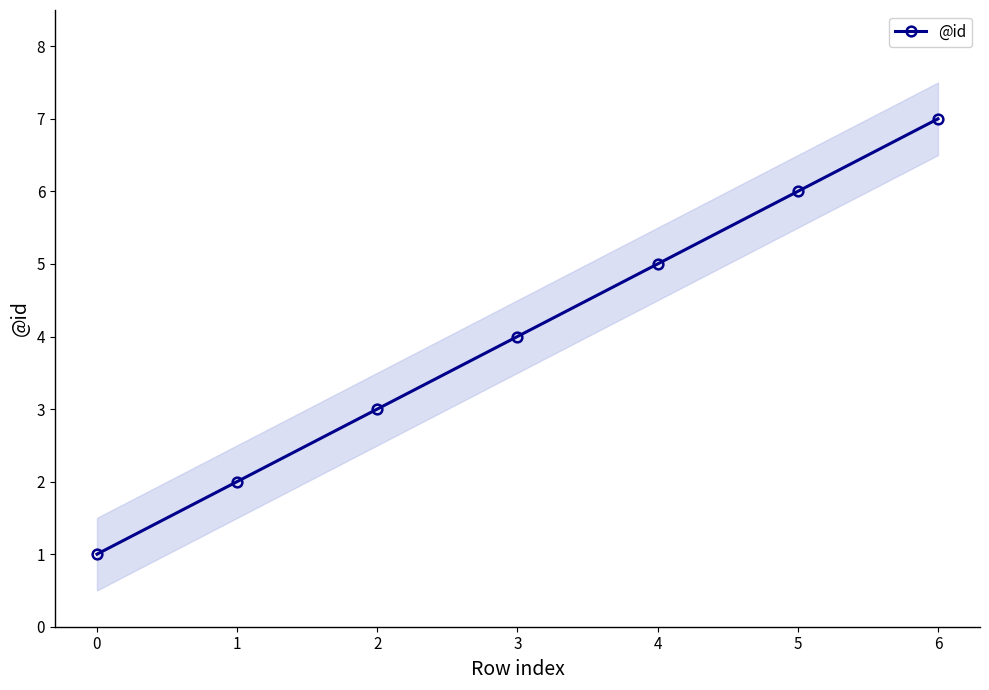

Reading right to left, transcribe all the data shown in this chart.

6=7	5=6	4=5	3=4	2=3	1=2	0=1